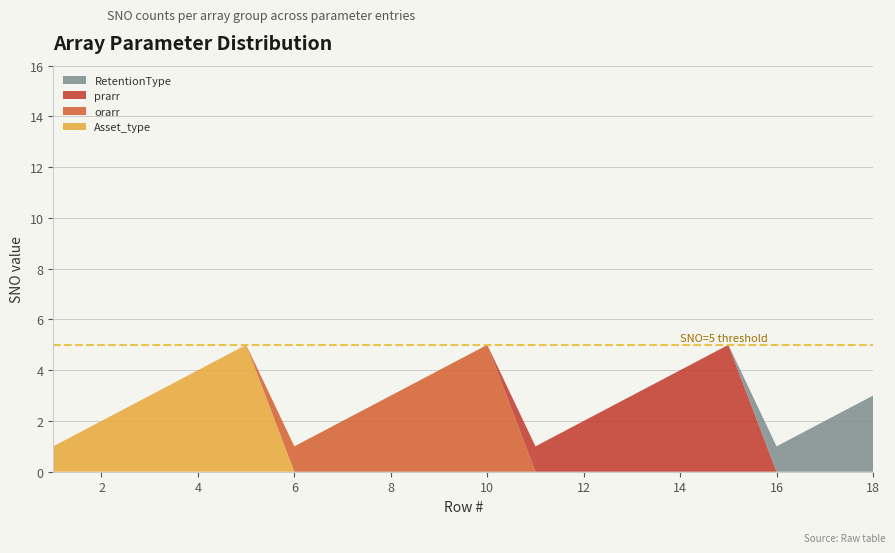

Reading left to right, list all the values displayed in this chart.

Asset_type: 1	2	3	4	5	0	0	0	0	0	0	0	0	0	0	0	0	0
orarr: 0	0	0	0	0	1	2	3	4	5	0	0	0	0	0	0	0	0
prarr: 0	0	0	0	0	0	0	0	0	0	1	2	3	4	5	0	0	0
RetentionType: 0	0	0	0	0	0	0	0	0	0	0	0	0	0	0	1	2	3